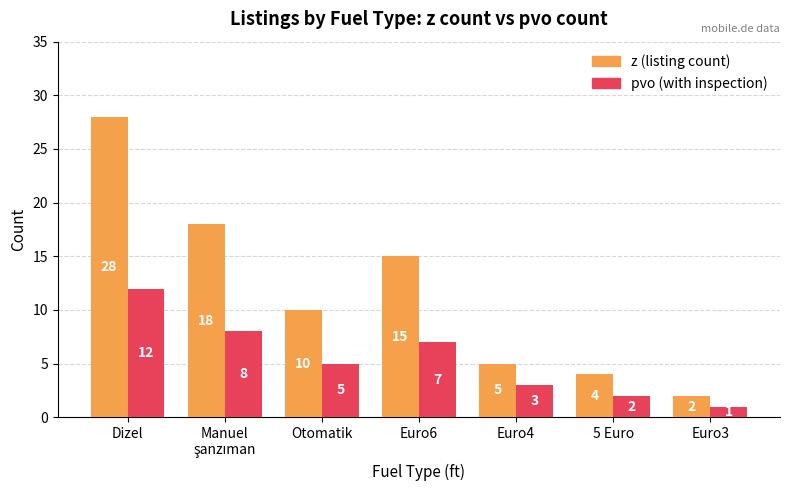

What is the spread (max minus min) of values at Euro6?

8